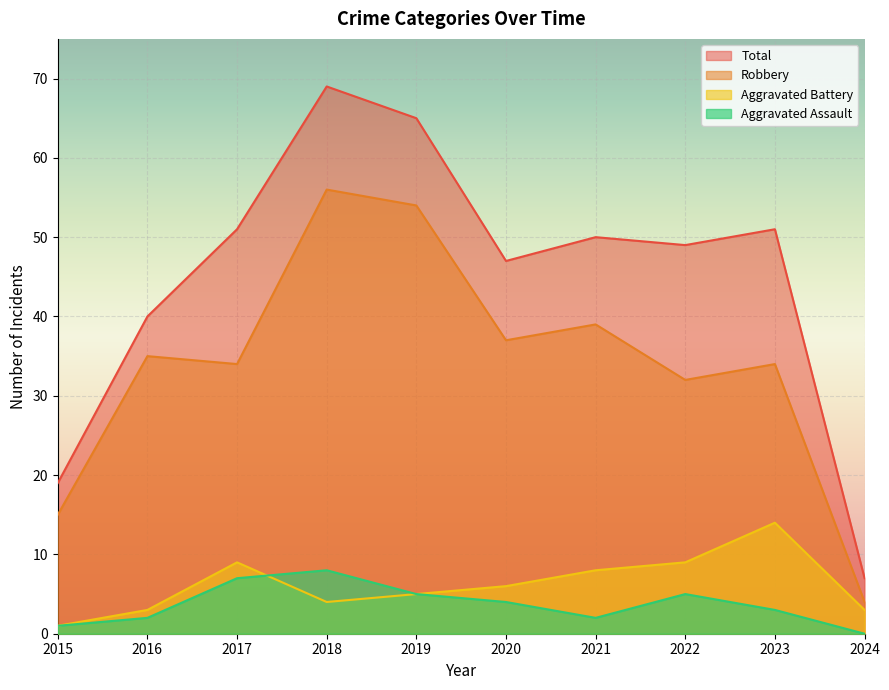

In Total, how many points are lower than both neighbors (excluding endpoints)?

2